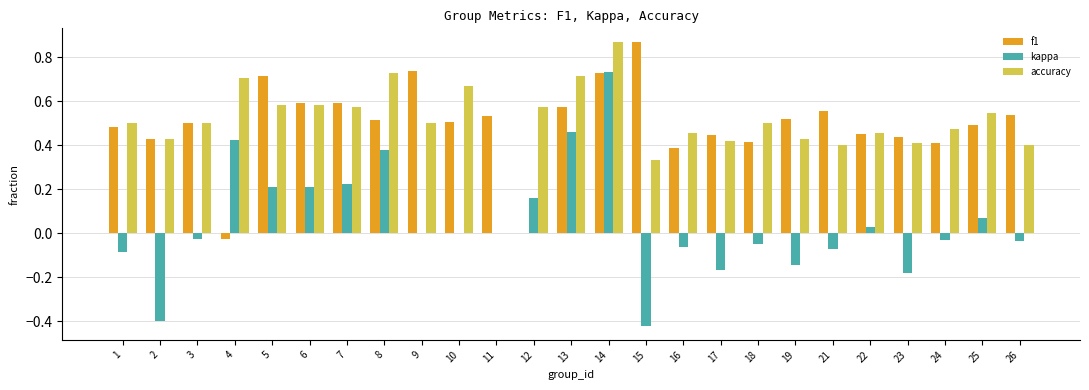

What is the sum of the f1 values at 14 and 2?

1.2